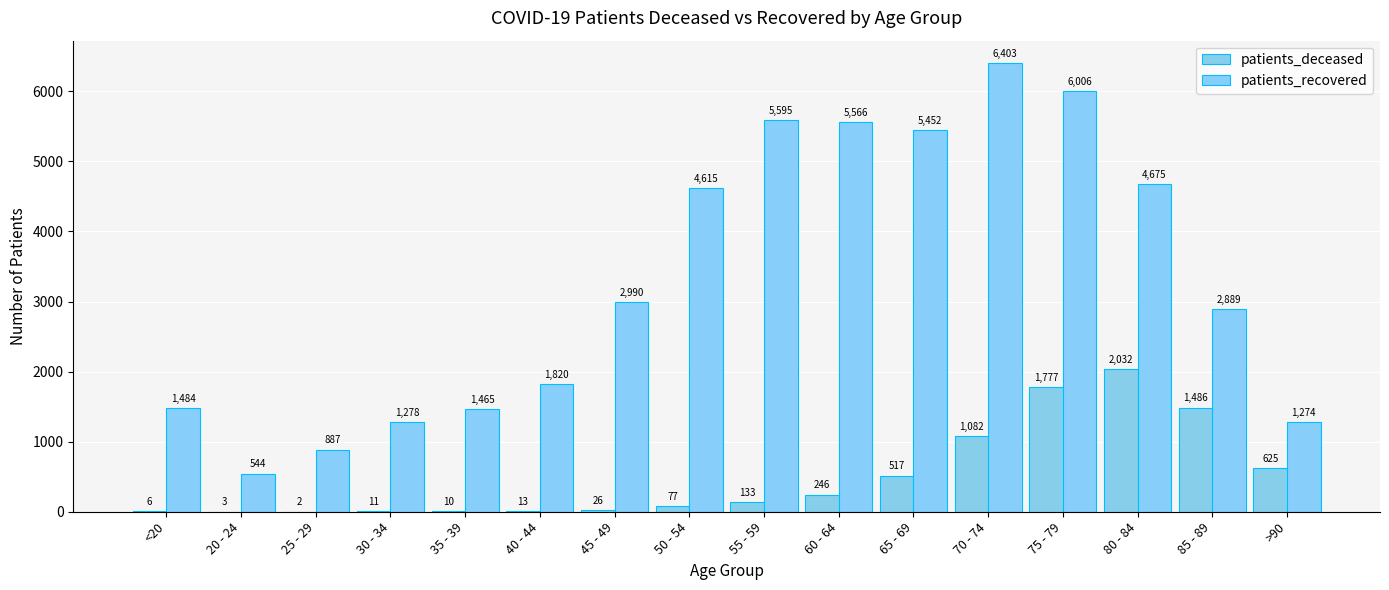

What is the average value of the patients_recovered series?

3309